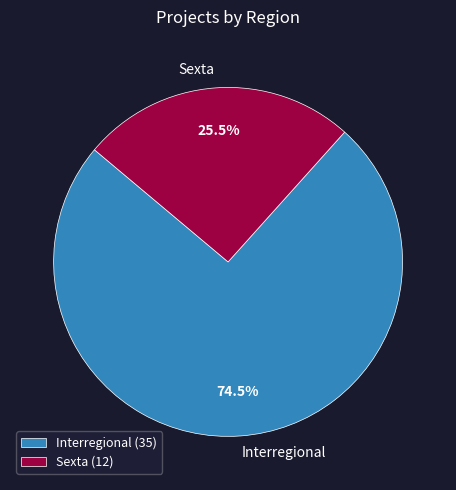

Count the number of slices in the pie.

2